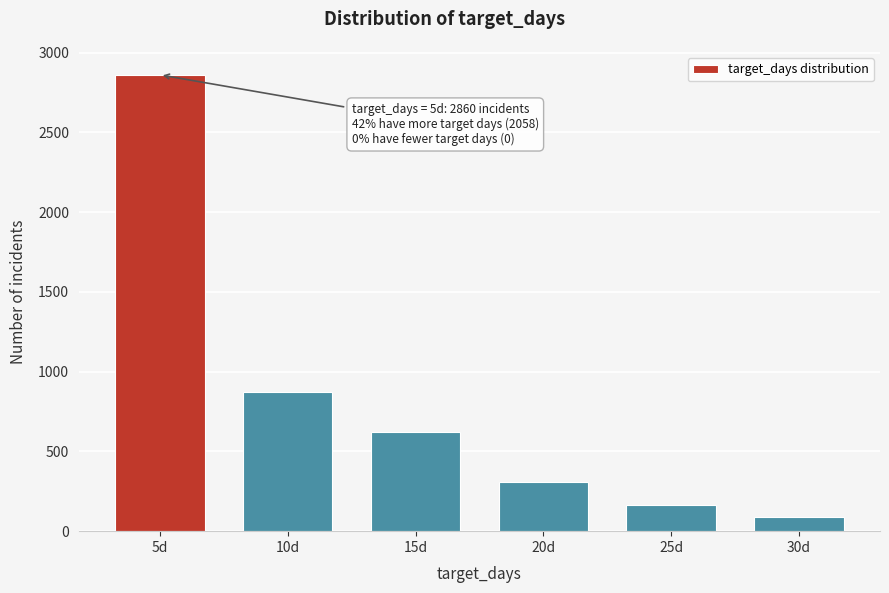

Reading right to left, list all the values displayed in this chart.

91	164	310	619	874	2860